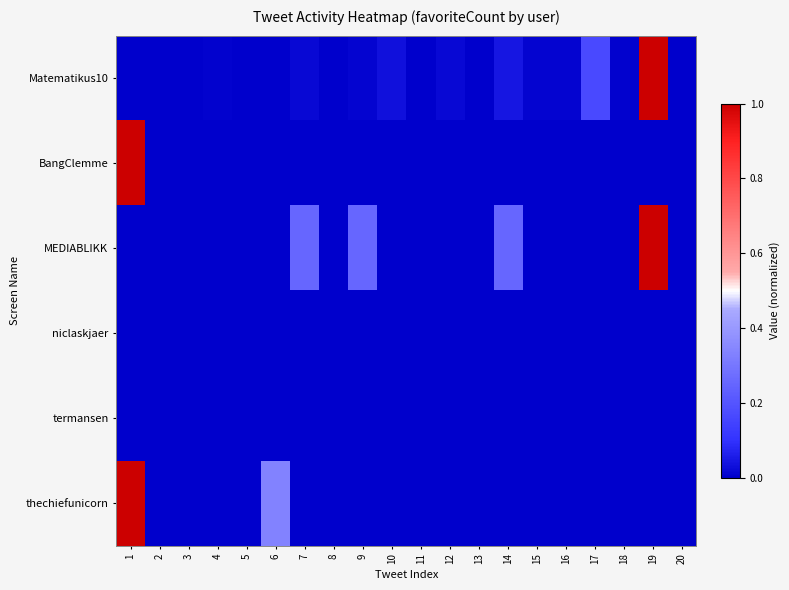

At how many categories does at least one series exceed 0?

13